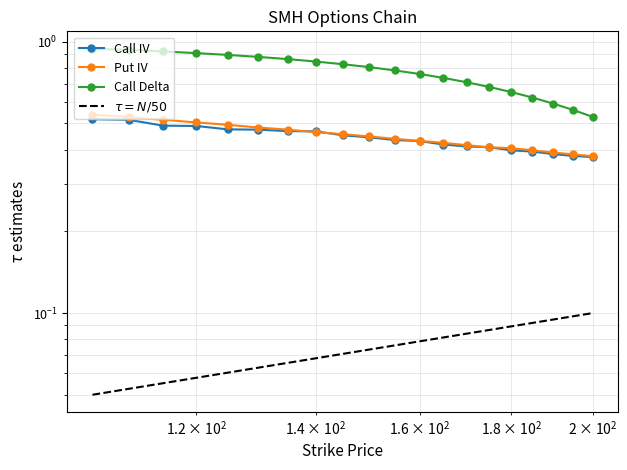

How many Call Delta values are between 0 and 1?

20